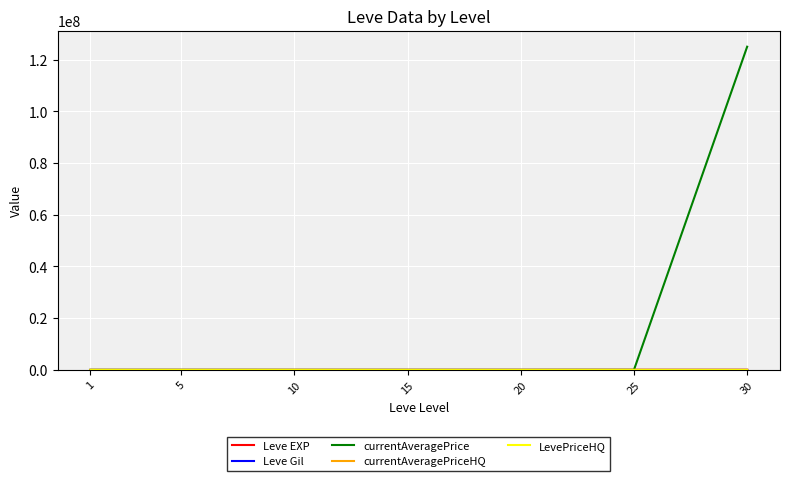

Reading left to right, list all the values displayed in this chart.

Leve EXP: 1=467.0	5=5261.7	10=7400.0	15=13510.0	20=17486.7	25=30270.0	30=43730.0
Leve Gil: 1=112.3	5=159.0	10=170.7	15=249.7	20=214.2	25=297.3	30=361.0
currentAveragePrice: 1=4412.5	5=7353.1	10=3215.2	15=1882.6	20=1713.0	25=13655.0	30=125011885.8
currentAveragePriceHQ: 1=4440.3	5=3584.7	10=10750.2	15=1939.9	20=1749.6	25=13488.3	30=7291.7
LevePriceHQ: 1=4440.3	5=3584.7	10=10750.2	15=1939.9	20=1749.6	25=13488.3	30=7291.7